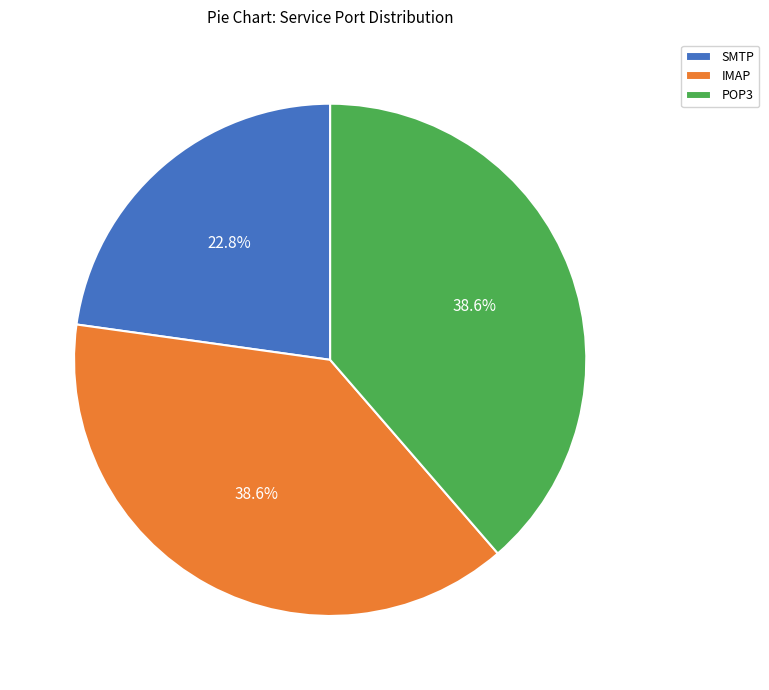

Combined, do POP3 and SMTP account for over 50%?

Yes